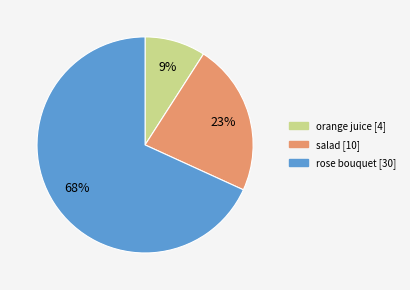

To the nearest percent, what is the difference between the salad and orange juice slice percentages?

14%